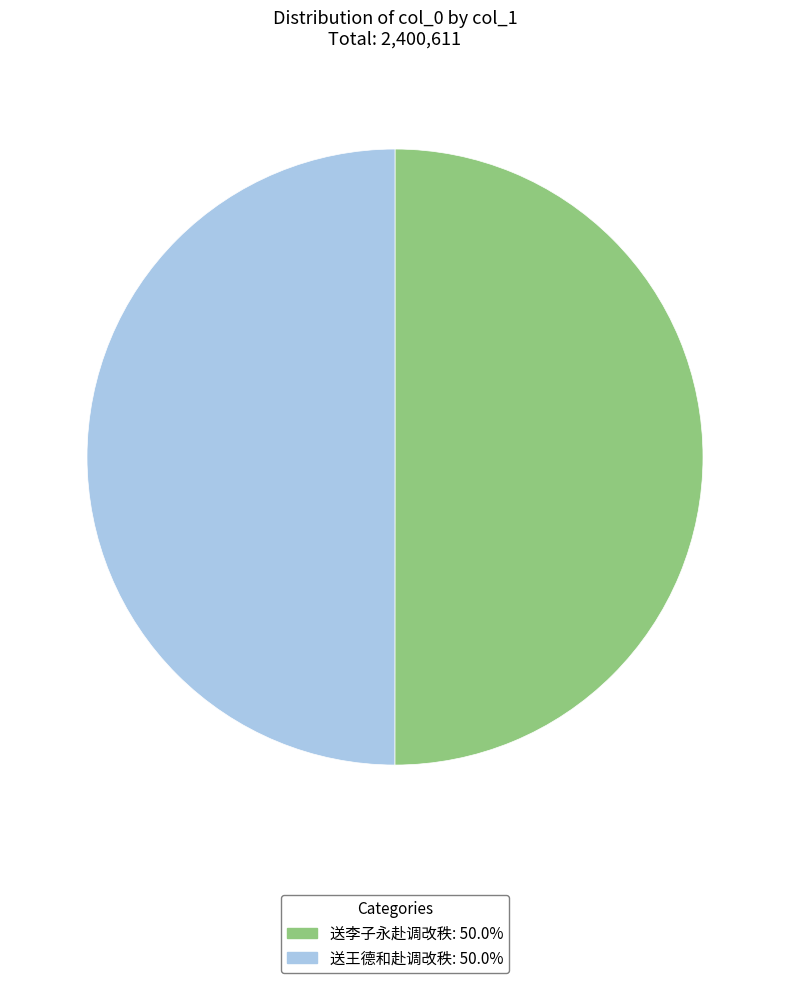

What is the ratio of the value at 送李子永赴调改秩 to the value at 送王德和赴调改秩?

1.0